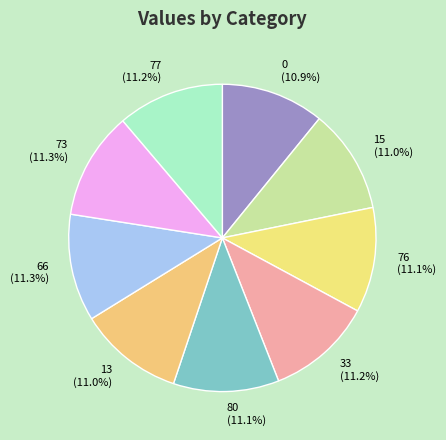

To the nearest percent, what percentage of the pie is 33?

11%